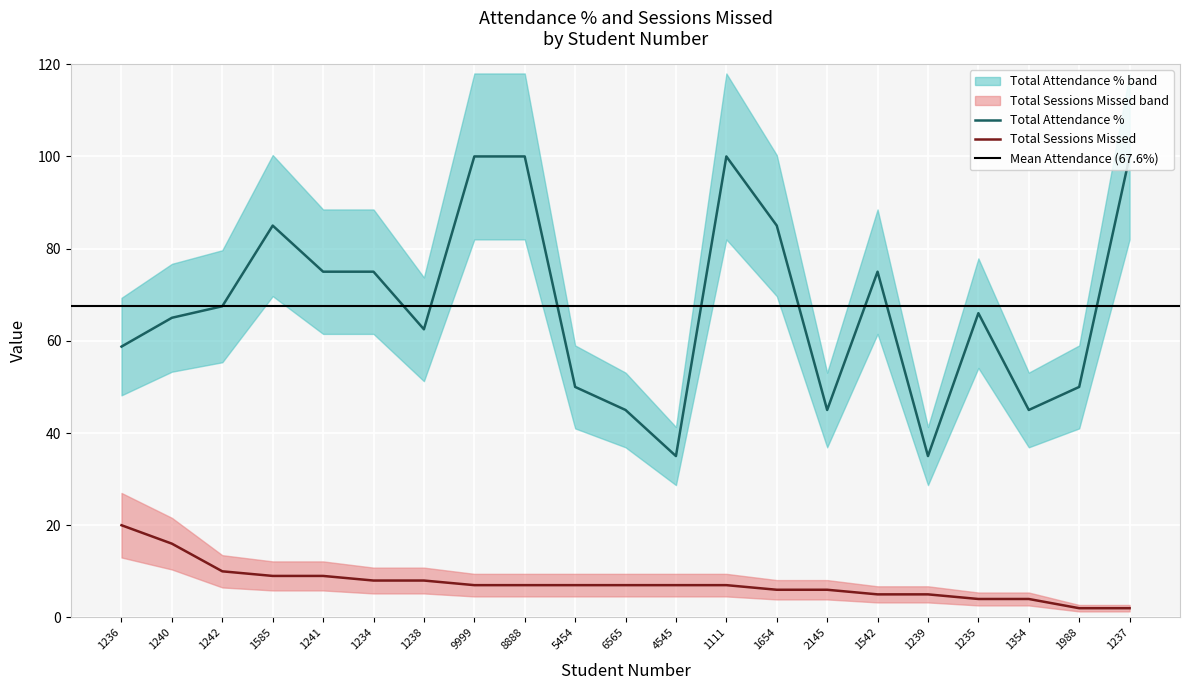

At which label is Total Sessions Missed closest to 11?

1242